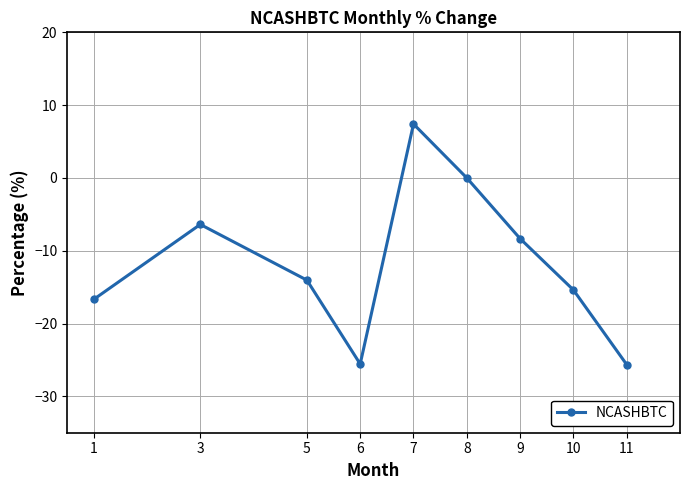

Between 8 and 6, which is larger?

8